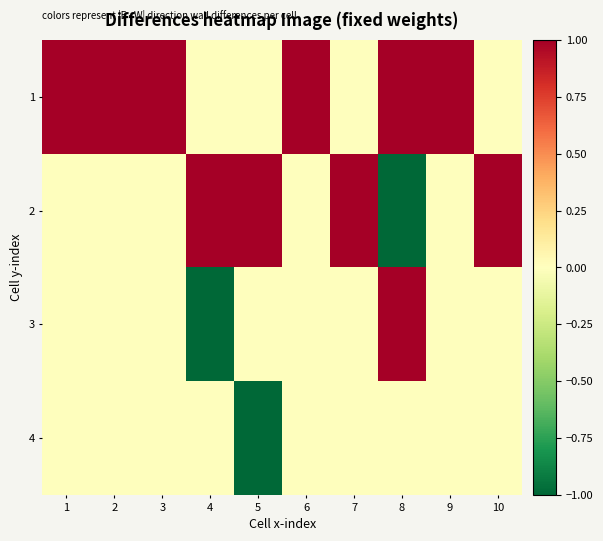

What is the greatest value displayed?

1